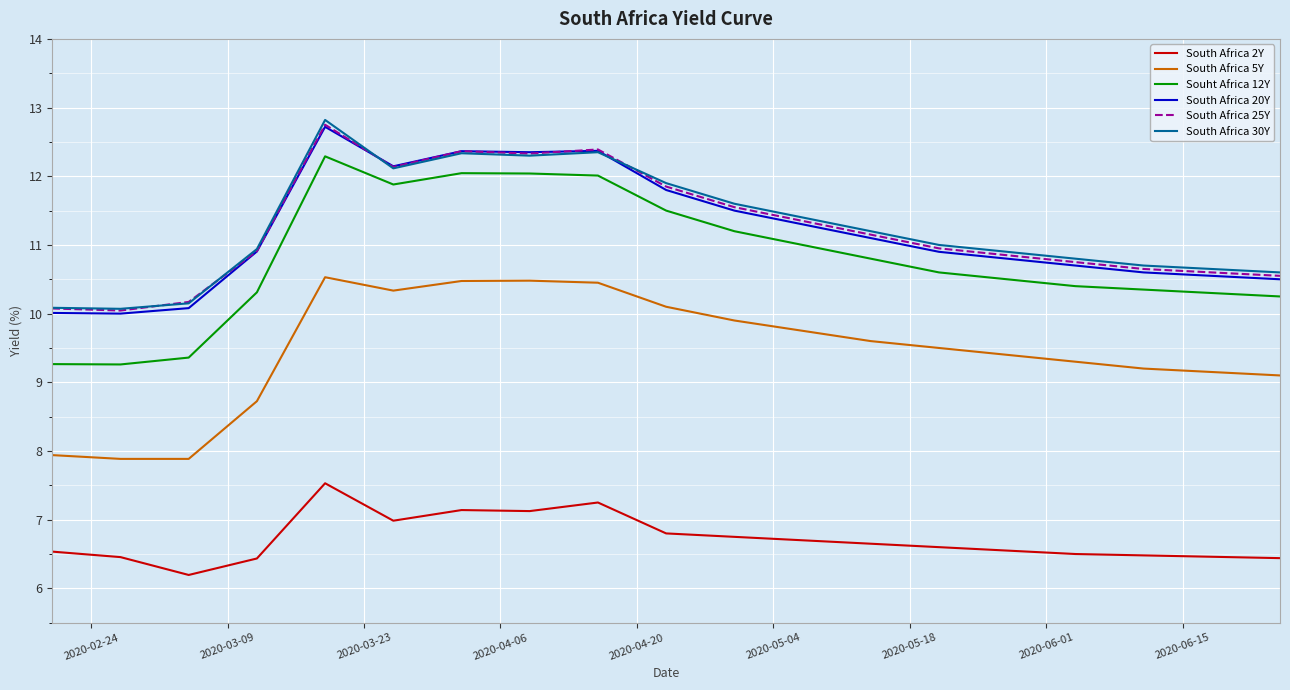

True or false: South Africa 25Y and Souht Africa 12Y intersect in this chart.

False